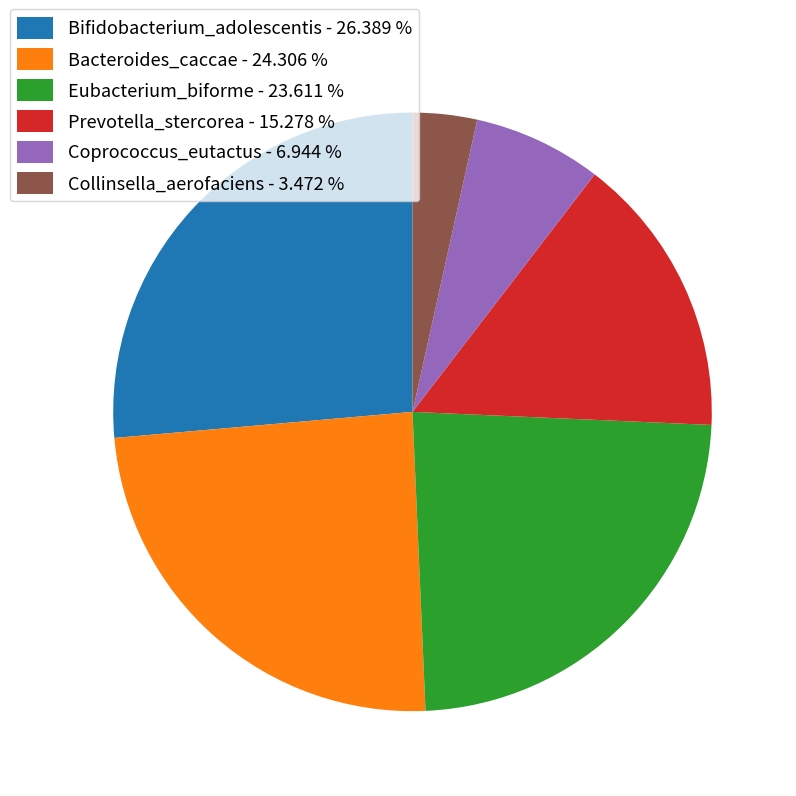

Is the sum of Bifidobacterium_adolescentis and Collinsella_aerofaciens greater than half?

No